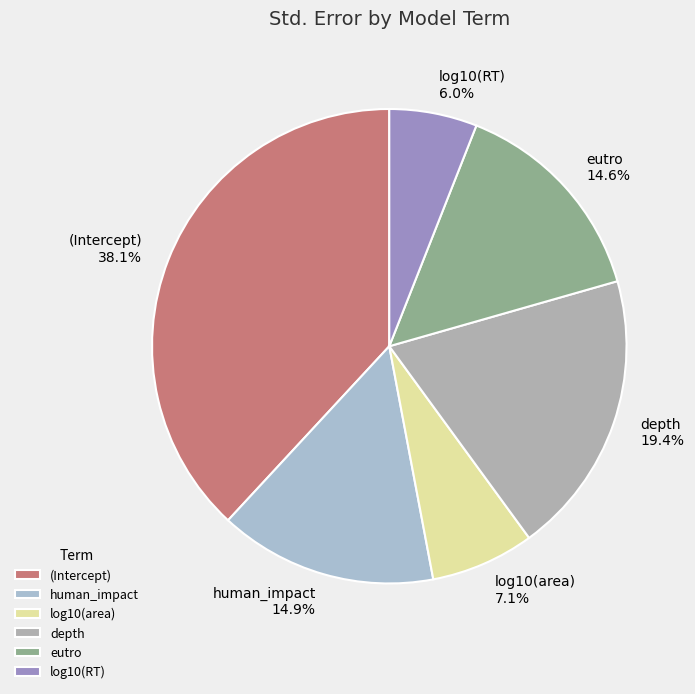

Does log10(RT) account for over 50% of the chart?

No